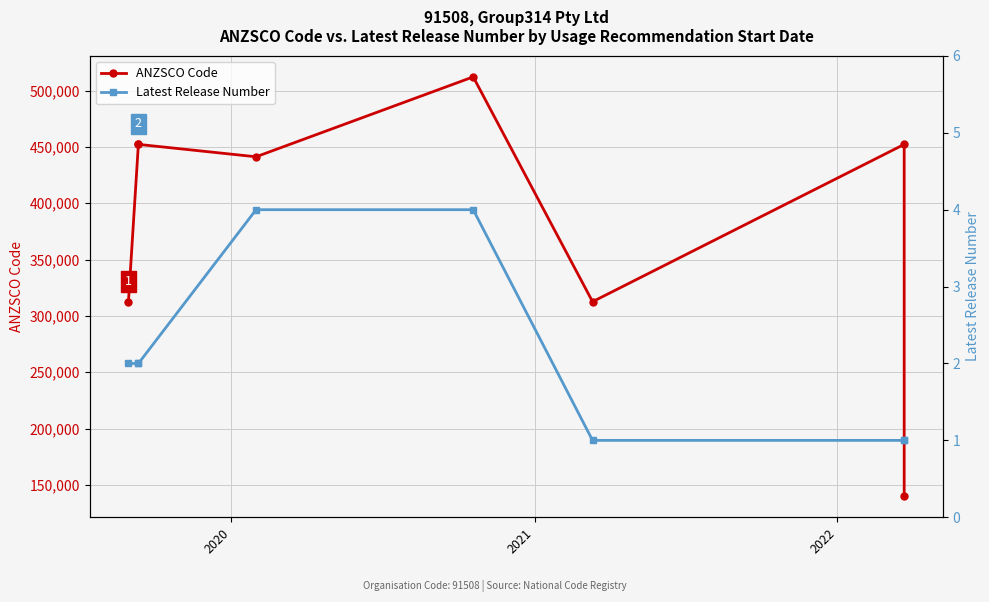

Is the value of Latest Release Number at 7 greater than the value of ANZSCO Code at 5?

No